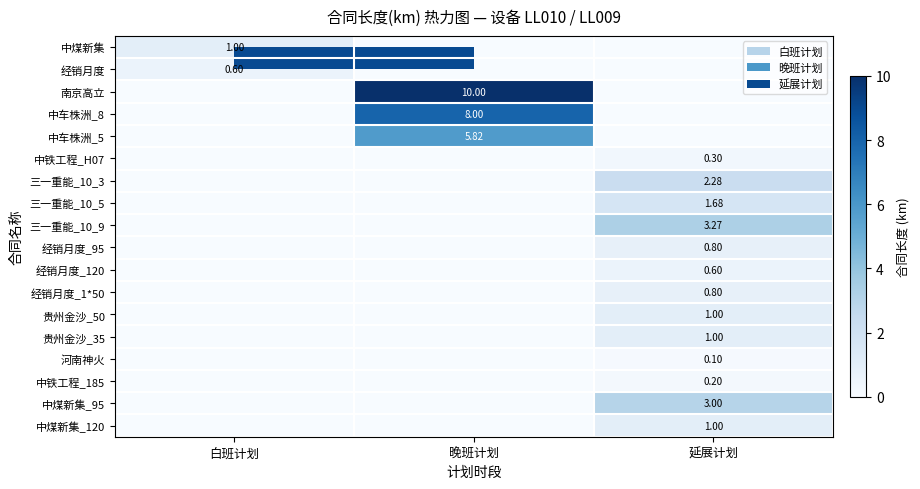

Is it true that 三一重能_10_9 equals 3.3 at 延展计划?

True